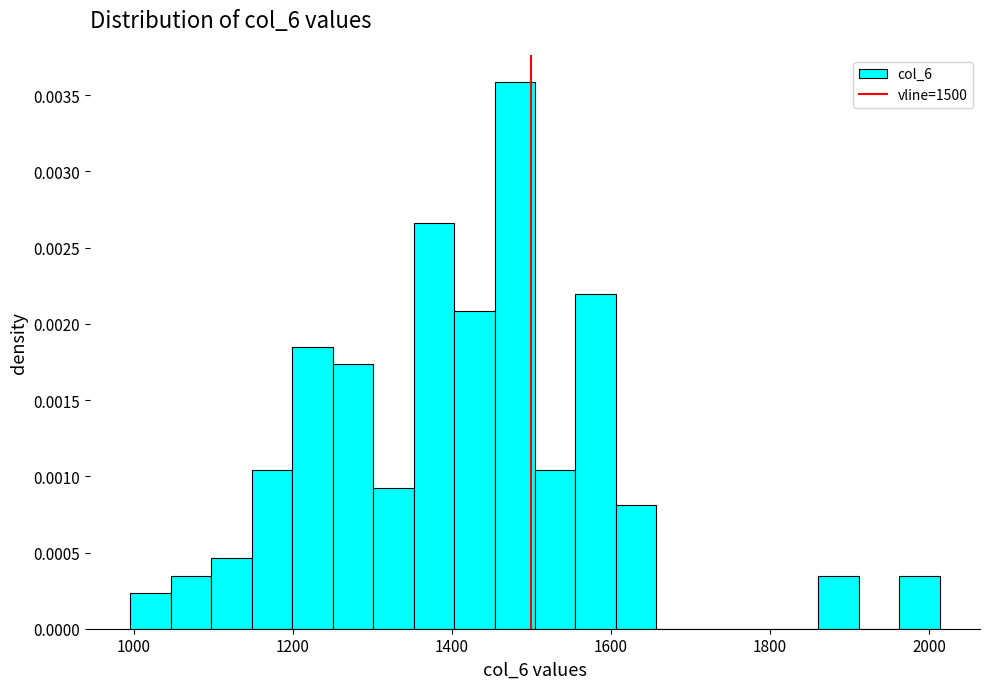

Read against the x-axis, roughly where is the centre of the tallest bar?

1480